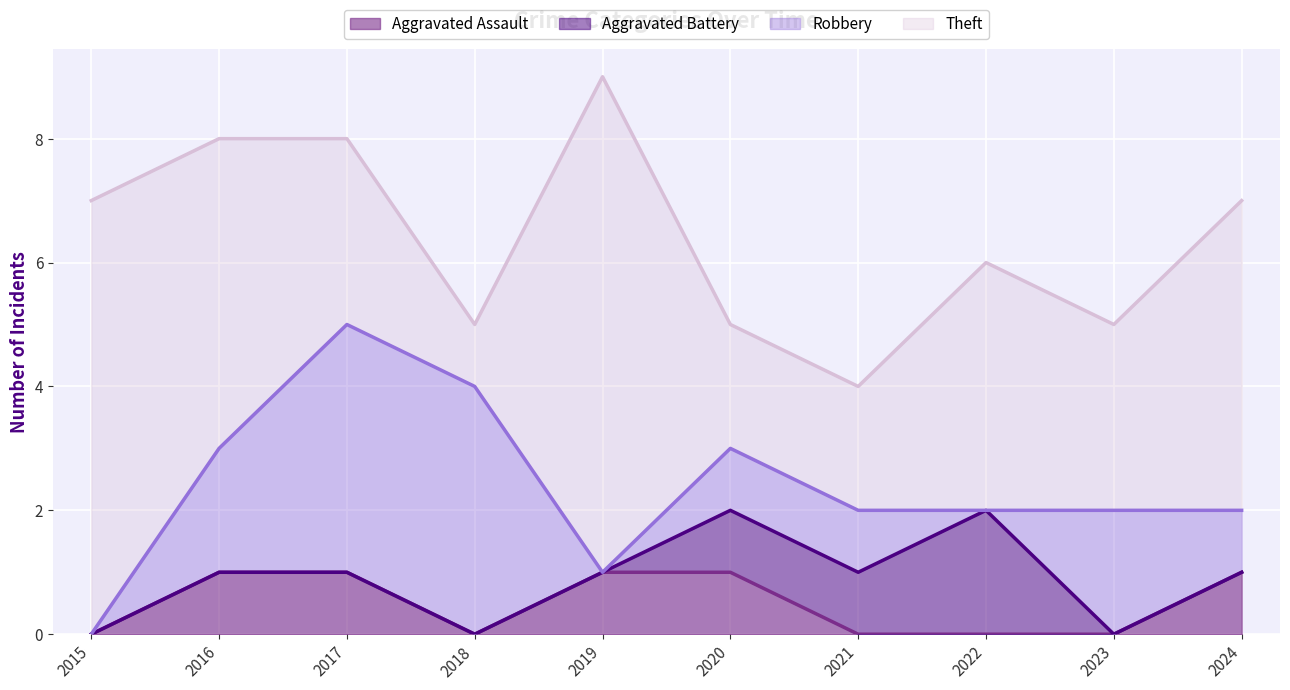

How many lines are shown in the chart?

4